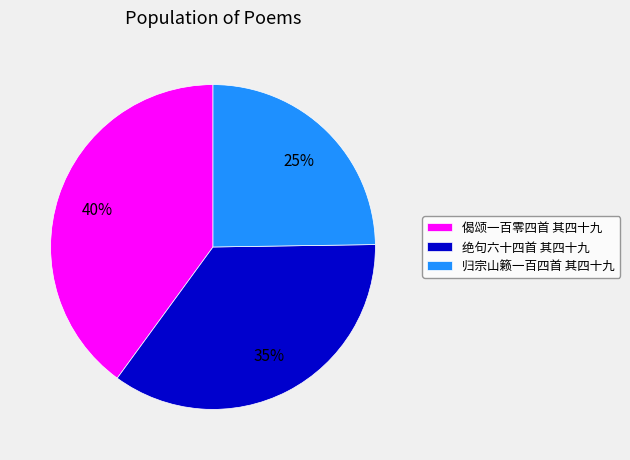

Combined, do 偈颂一百零四首 其四十九 and 绝句六十四首 其四十九 account for over 50%?

Yes